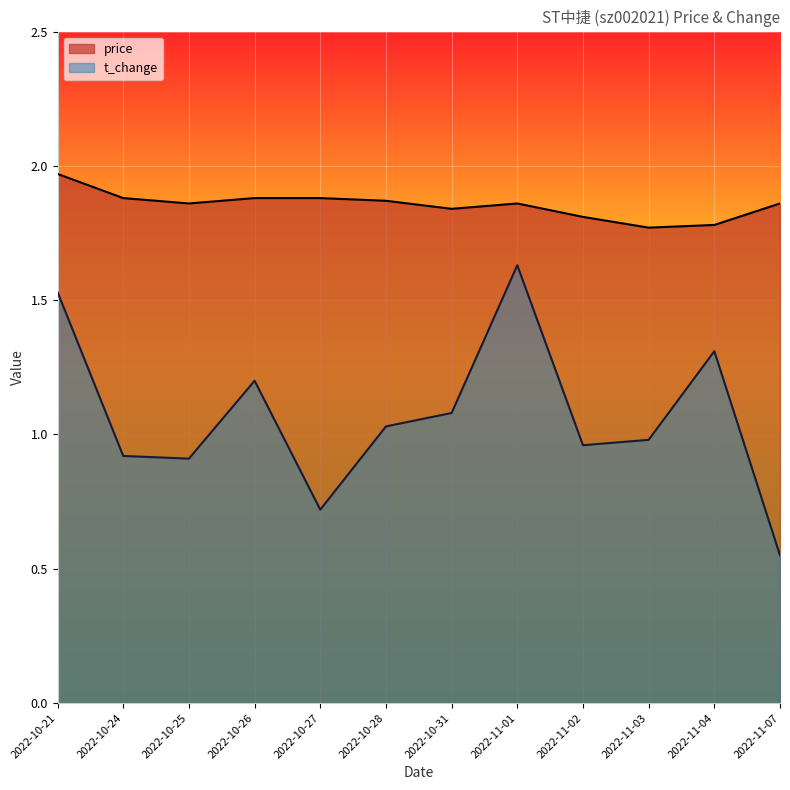

Count the number of categories in the chart.

12